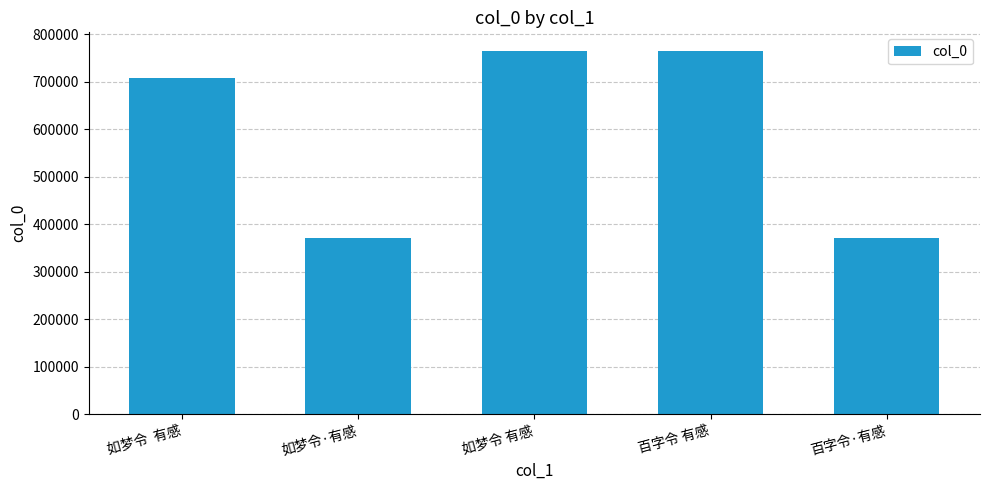

The chart shows a value of 528672 at 如梦令·有感. True or false?

False